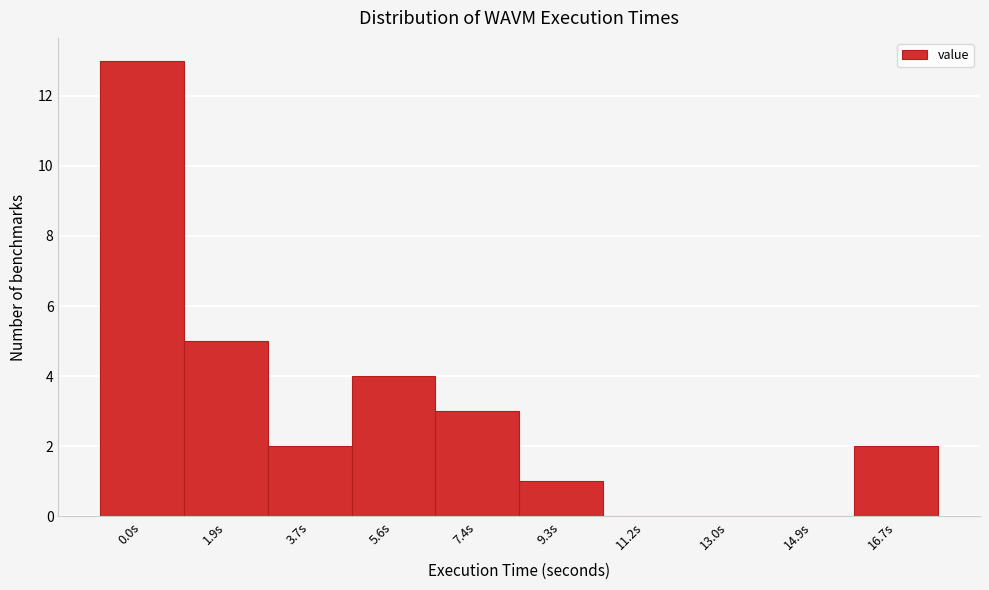

Reading left to right, list all the values displayed in this chart.

0.0s=13	1.9s=5	3.7s=2	5.6s=4	7.4s=3	9.3s=1	11.2s=0	13.0s=0	14.9s=0	16.7s=2